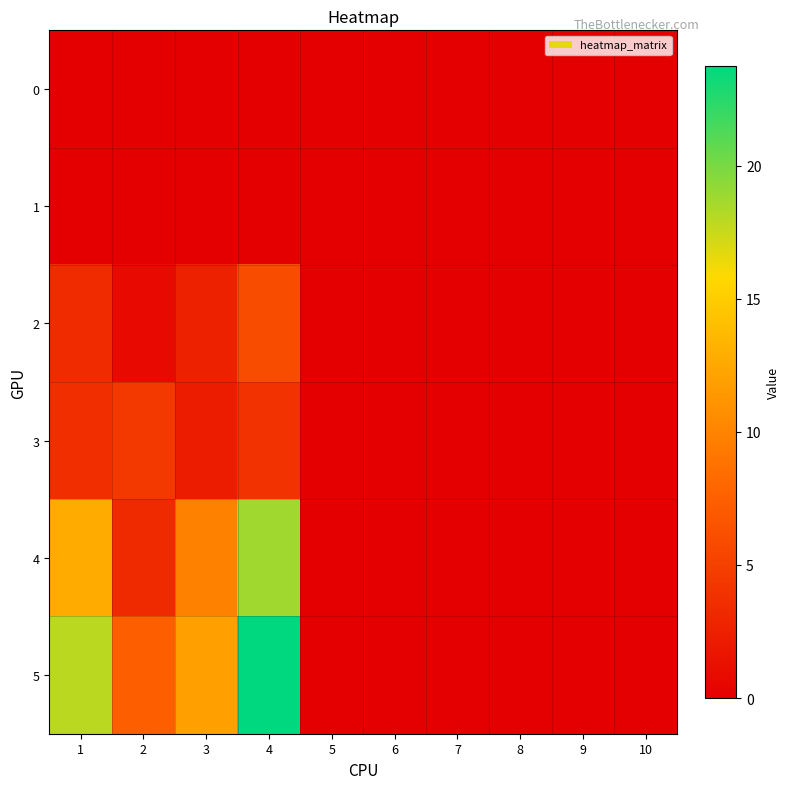

Which series has the largest total across all categories?

5